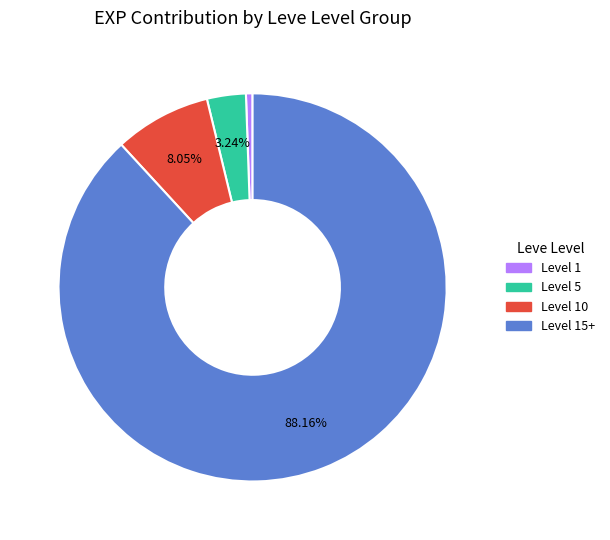

Count the number of slices in the pie.

4